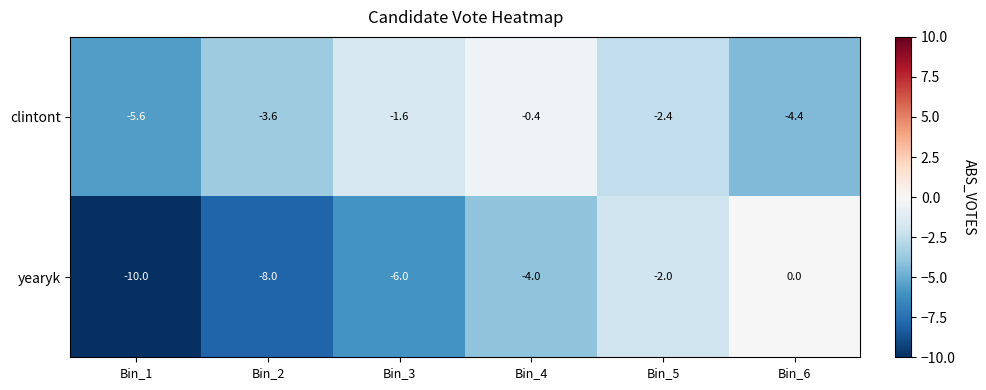

Which category has the highest value across all series?

Bin_6